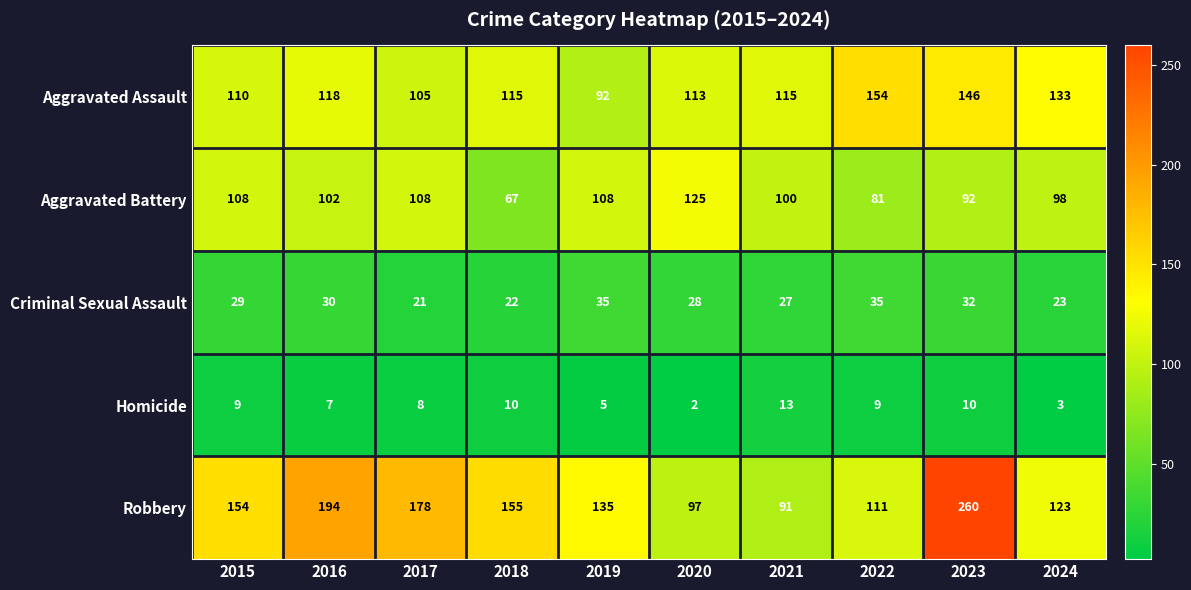

True or false: Aggravated Battery has a value of 138 at 2021.

False